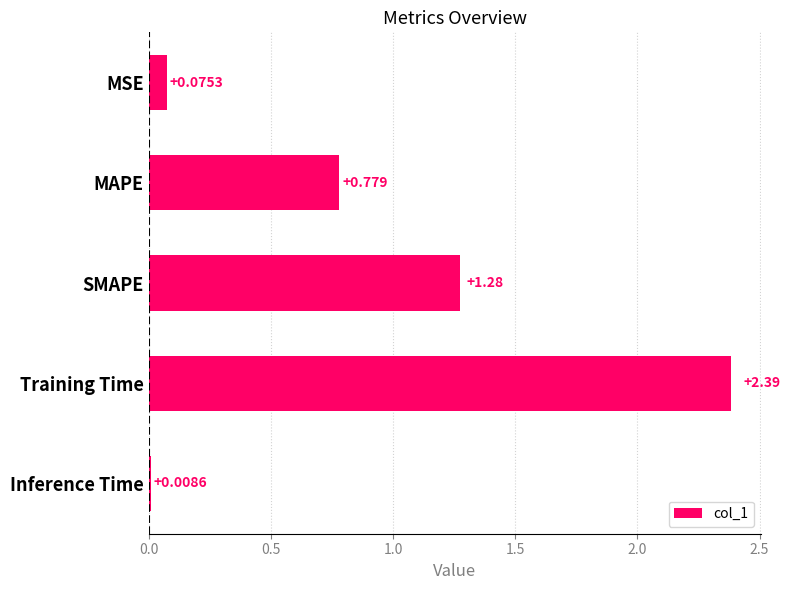

What is the average value?

0.9